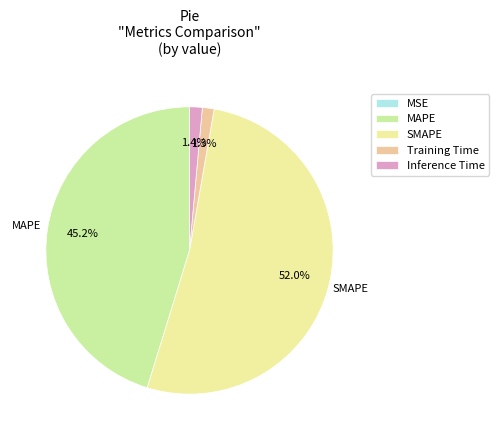

Which slice represents more than half of the pie?

SMAPE